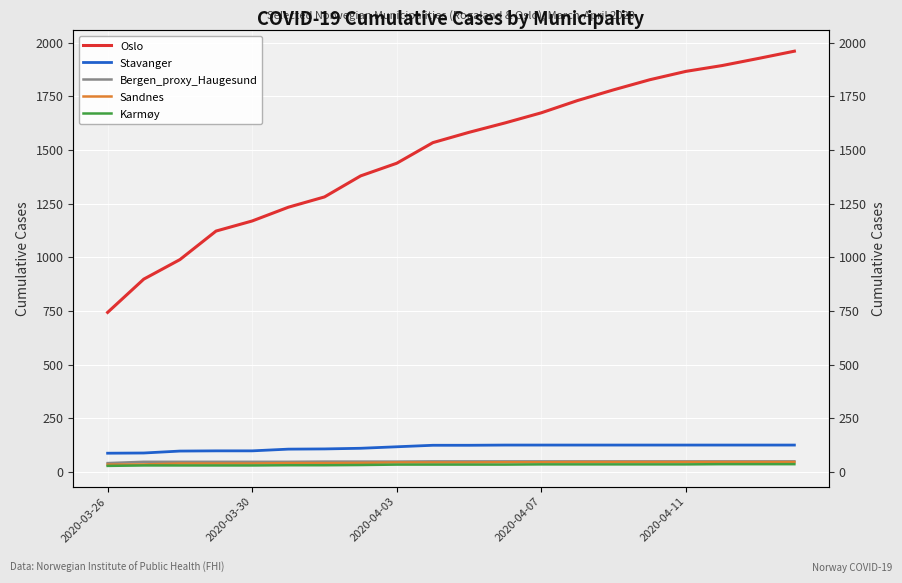

What is the minimum value shown in the chart?

28